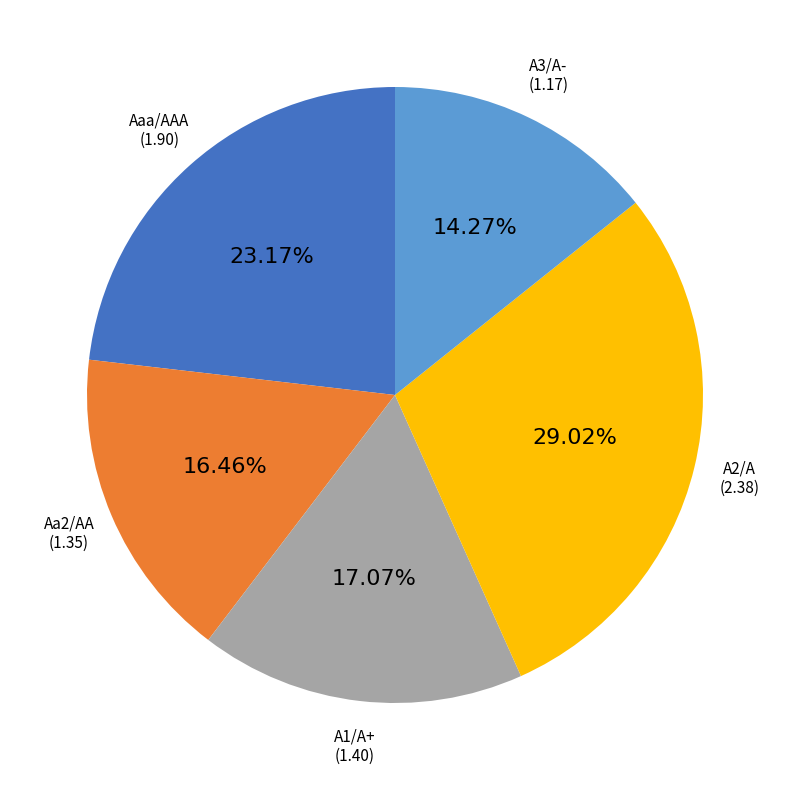

Rank the categories by value from highest to lowest.

A2/A, Aaa/AAA, A1/A+, Aa2/AA, A3/A-